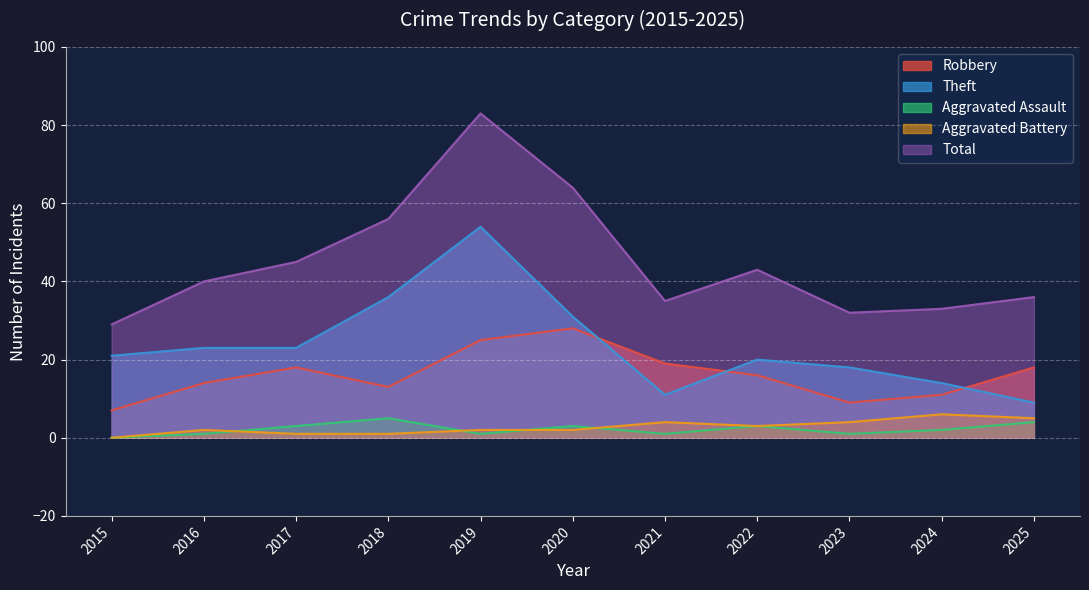

True or false: Robbery and Aggravated Assault intersect in this chart.

False